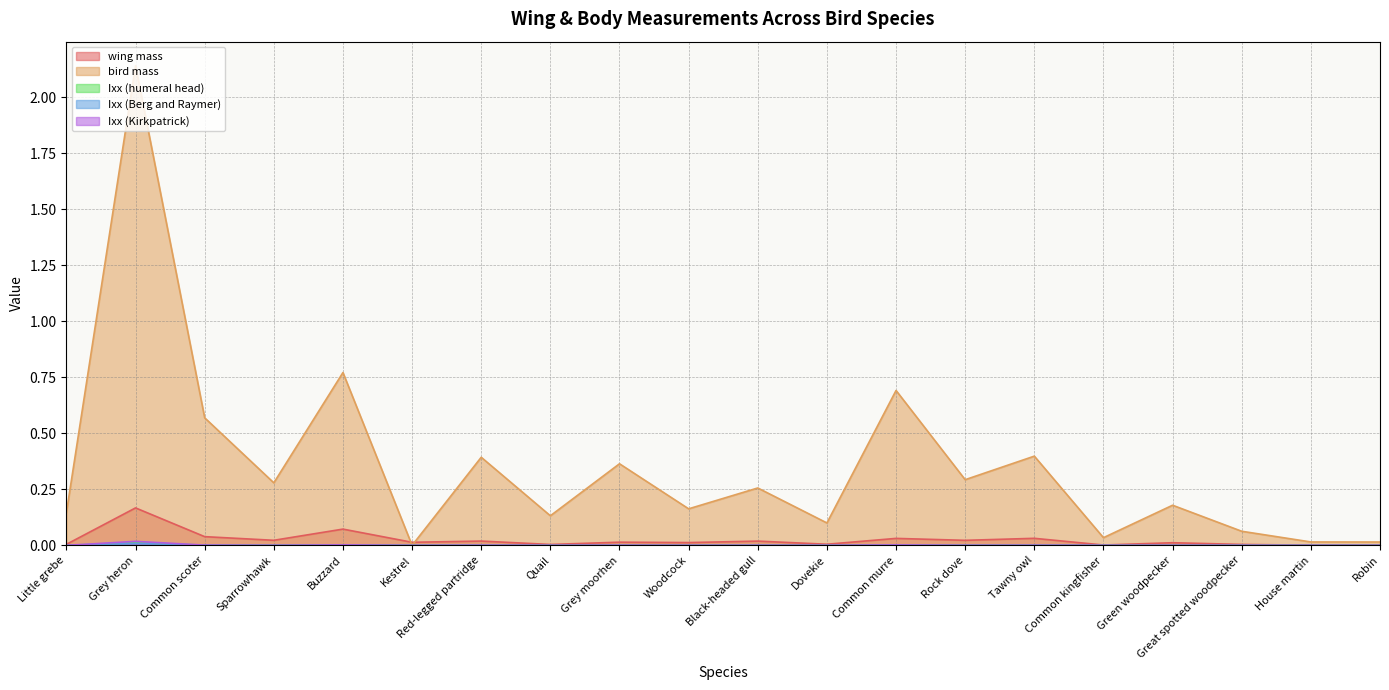

At which category does the chart reach its minimum across all series?

Kestrel